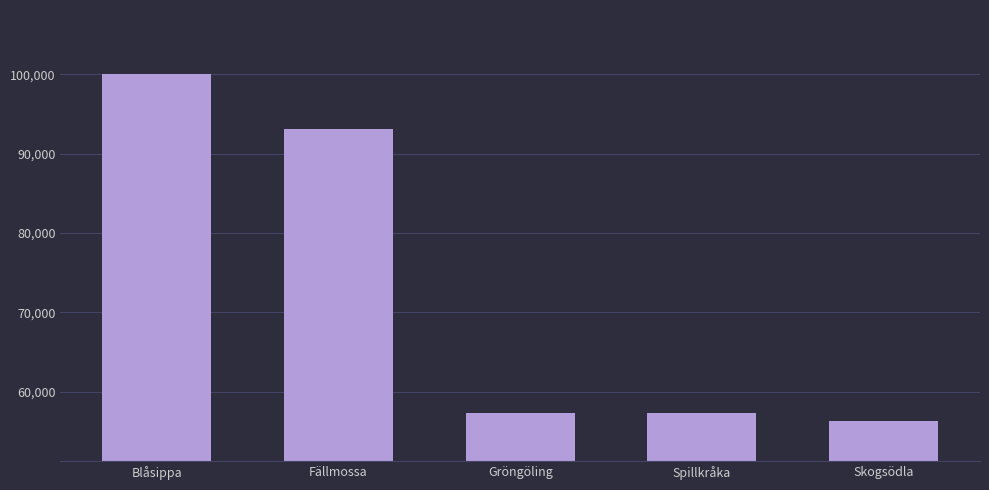

The chart shows a value of 84484 at Skogsödla. True or false?

False